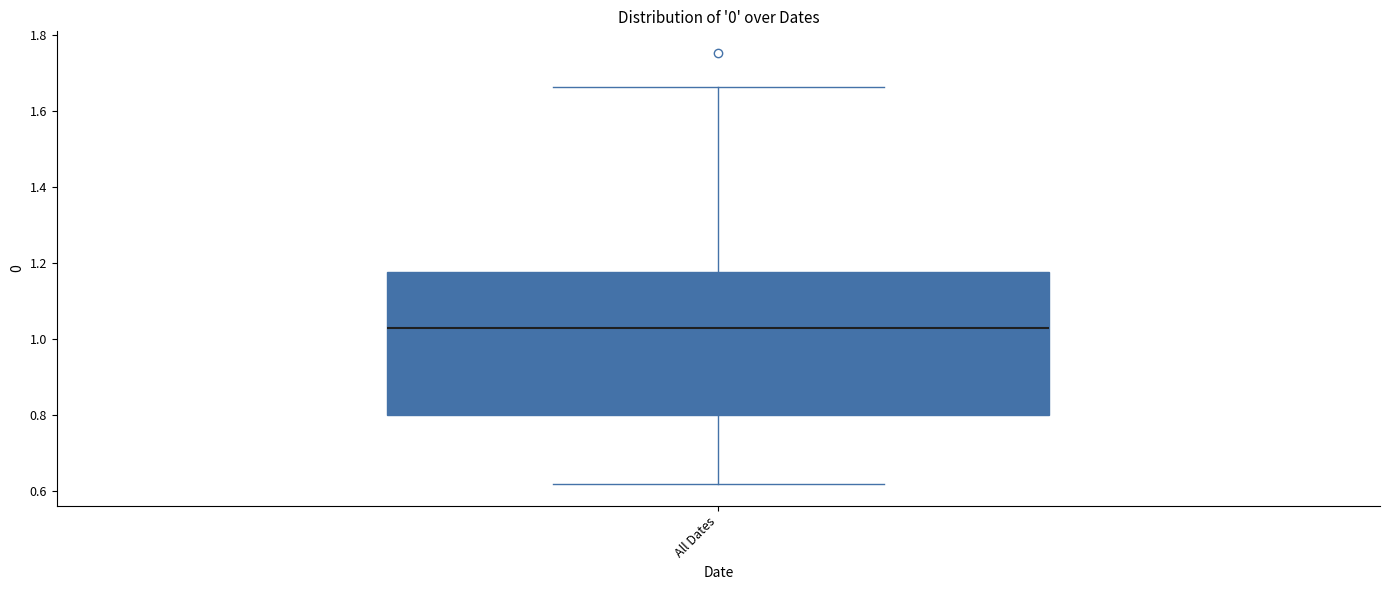

Read this box plot against the y-axis: the position of the median line, the range covered by the box, and the ends of both whiskers. The values are not printed on the chart, so give them approximately, as read against the axis.

median 1.02, box 0.80 to 1.18, whiskers 0.62 to 1.66